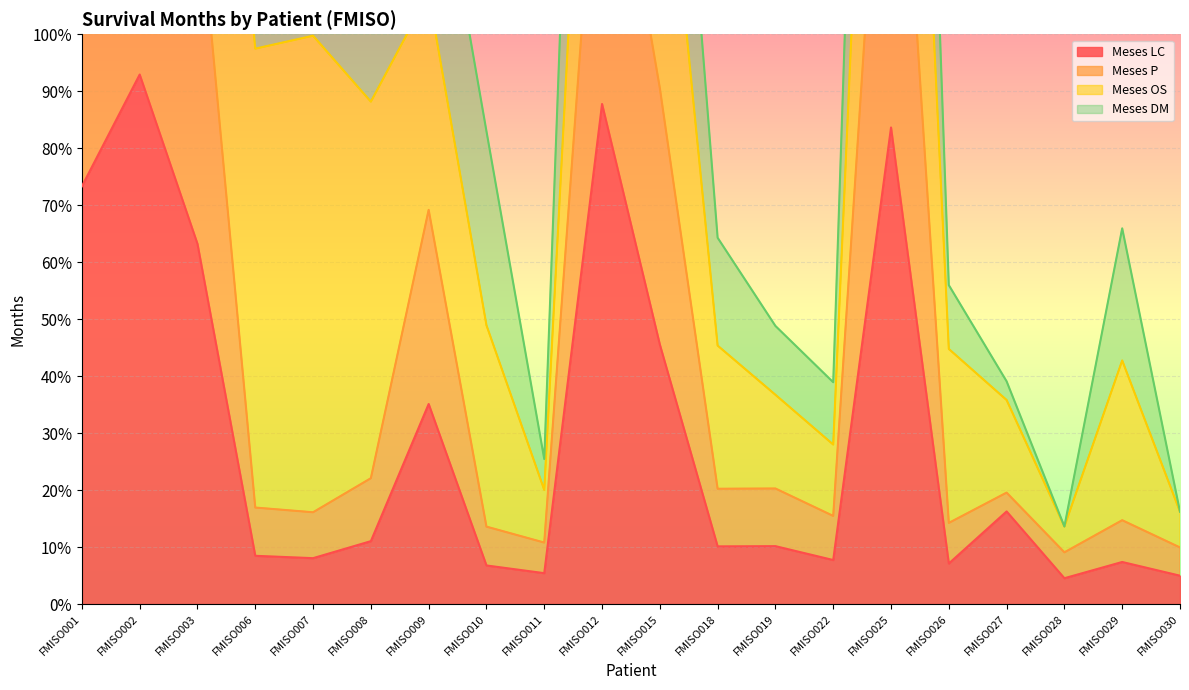

True or false: Meses LC and Meses P intersect in this chart.

False